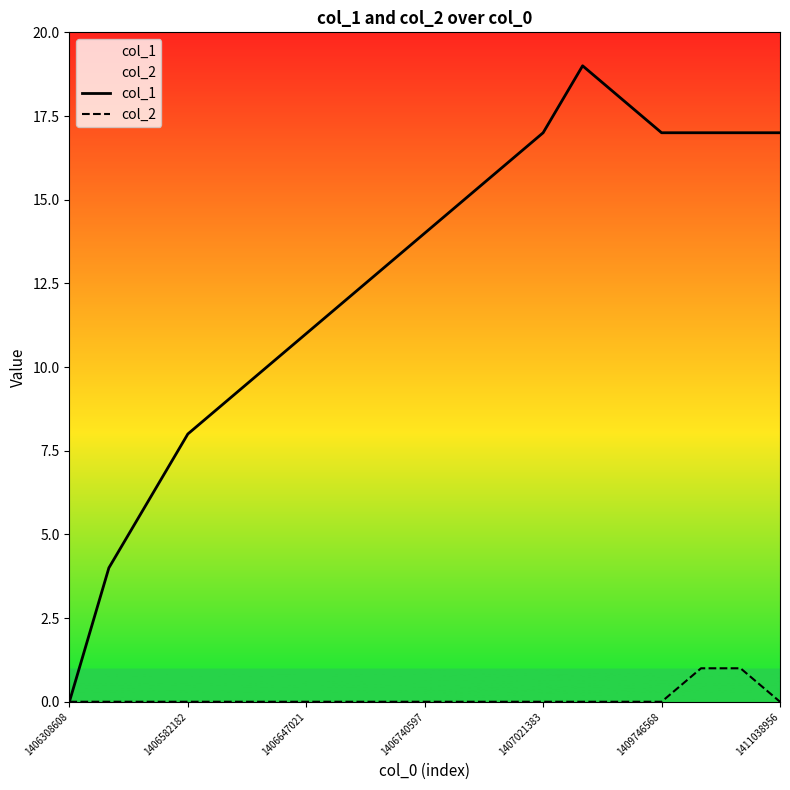

Which series has the largest range (max minus min)?

col_1